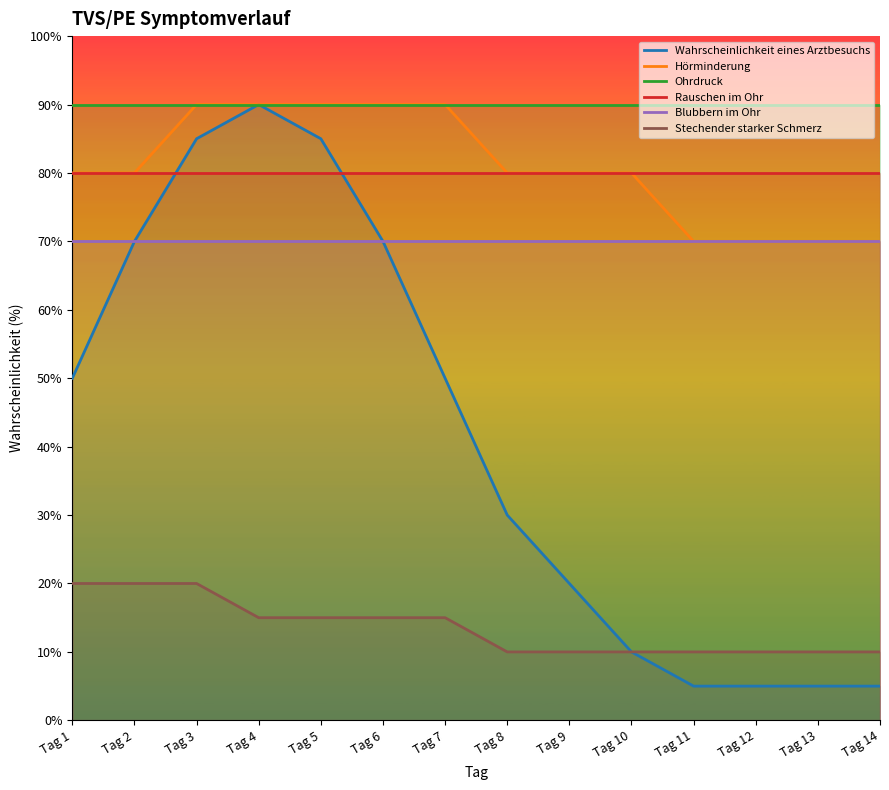

Is it true that Hörminderung equals 70 at Tag 14?

True